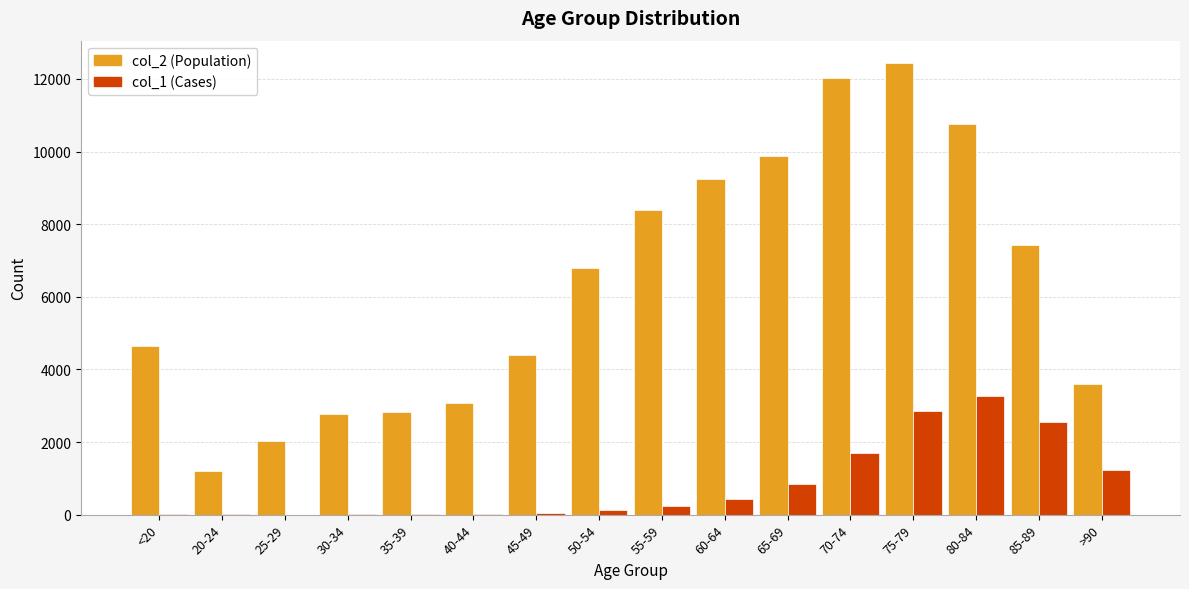

How many groups of bars are there?

16